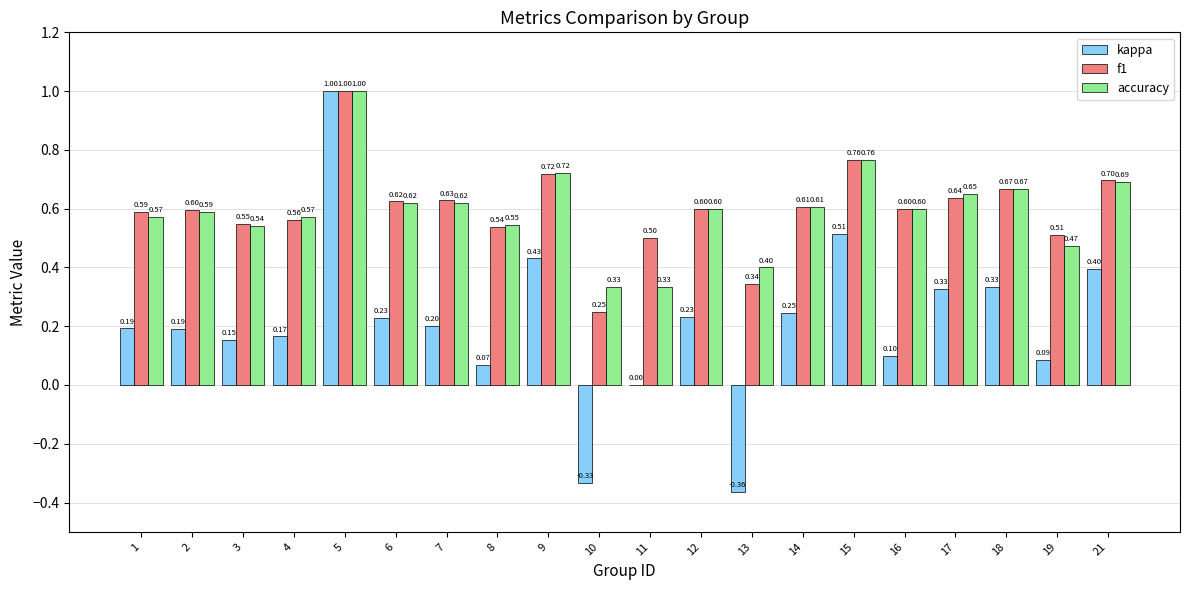

What is the sum of all accuracy values?

11.9